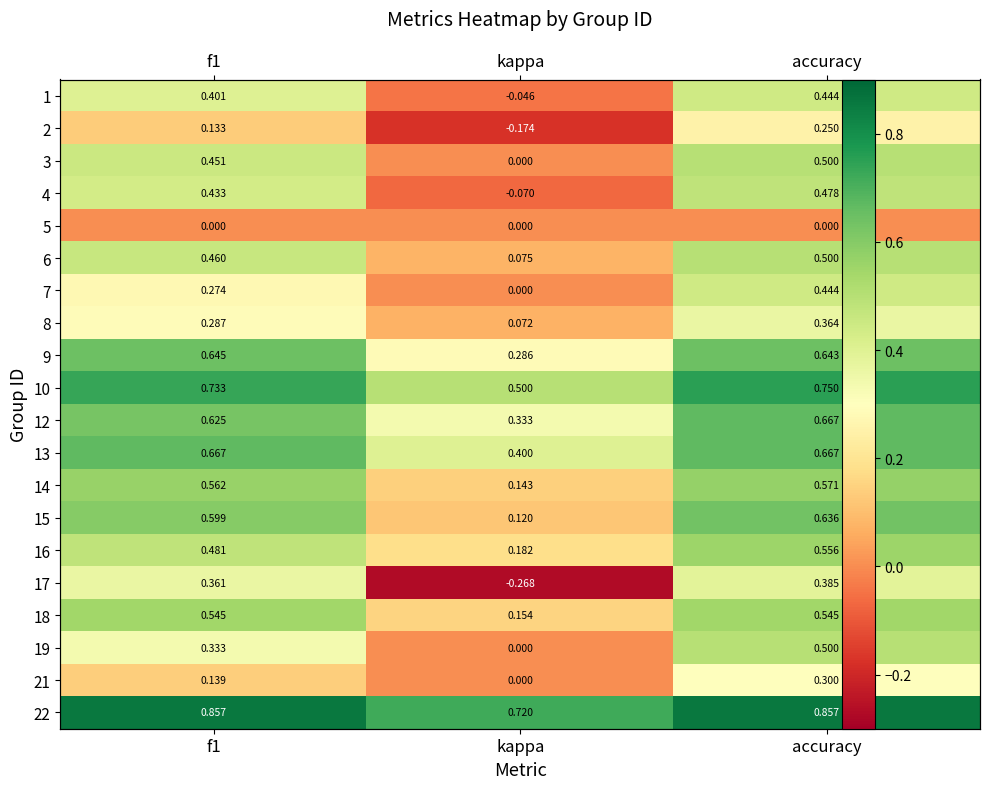

How many positive values does the 7 series have?

2